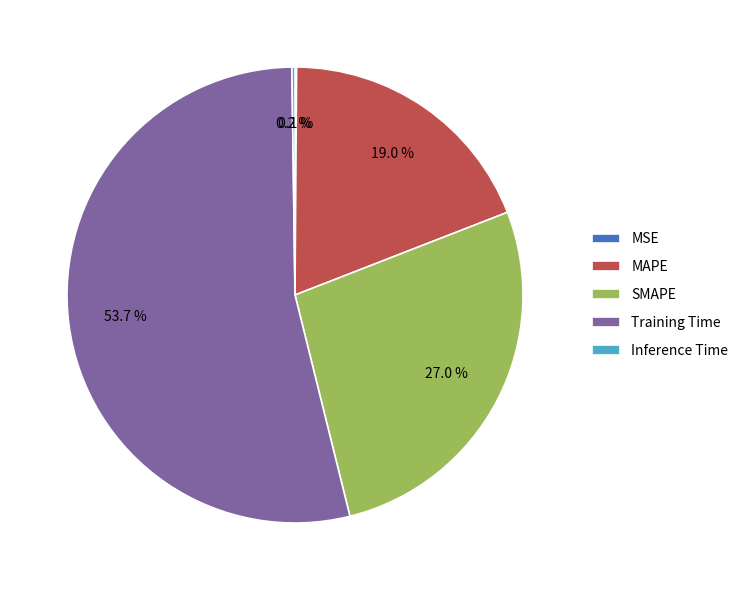

Which slice is the largest?

Training Time